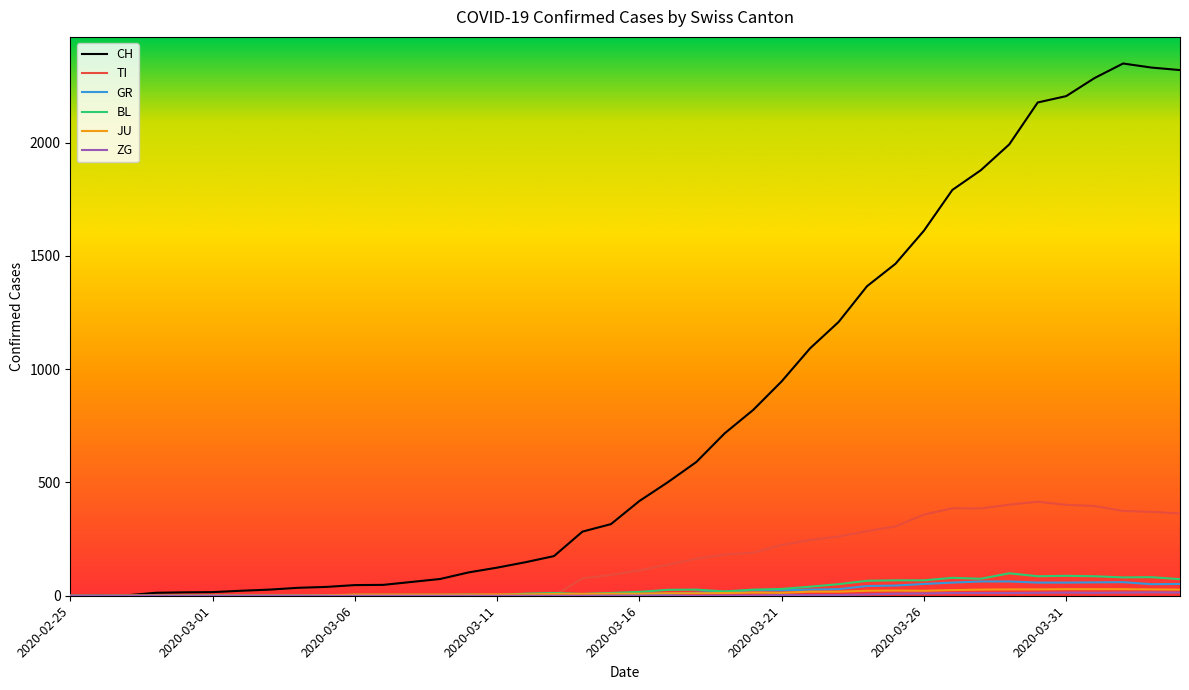

What is the maximum value shown in the chart?

2349